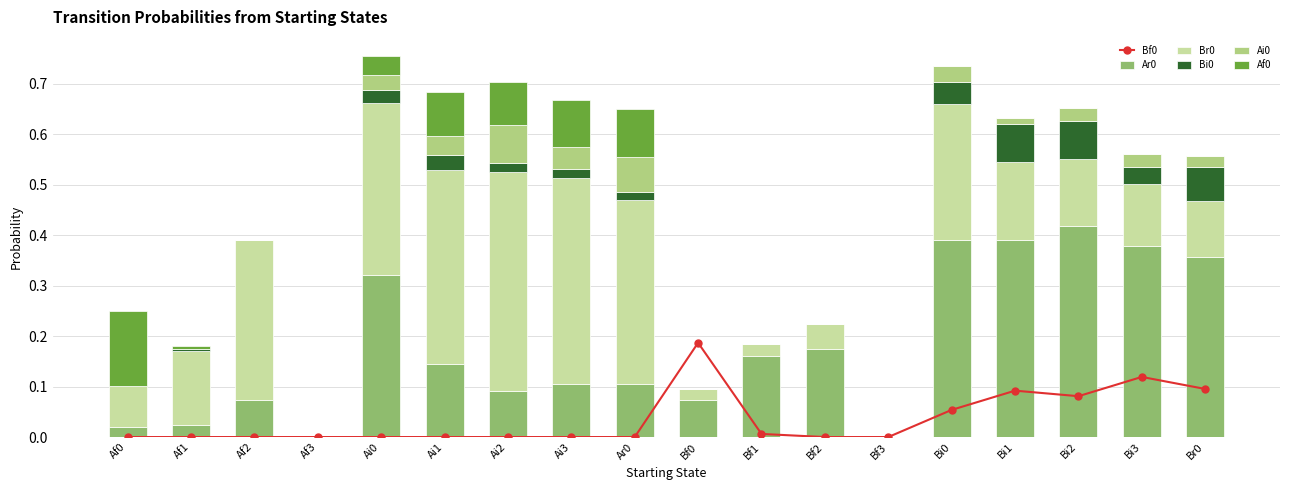

Reading right to left, extract all data points from this chart.

Bf0: Br0=0.1	Bi3=0.1	Bi2=0.1	Bi1=0.1	Bi0=0.1	Bf3=0.0	Bf2=0.0	Bf1=0.0	Bf0=0.2	Ar0=0.0	Ai3=0.0	Ai2=0.0	Ai1=0.0	Ai0=0.0	Af3=0.0	Af2=0.0	Af1=0.0	Af0=0.0
Ar0: Br0=0.4	Bi3=0.4	Bi2=0.4	Bi1=0.4	Bi0=0.4	Bf3=0.0	Bf2=0.2	Bf1=0.2	Bf0=0.1	Ar0=0.1	Ai3=0.1	Ai2=0.1	Ai1=0.1	Ai0=0.3	Af3=0.0	Af2=0.1	Af1=0.0	Af0=0.0
Br0: Br0=0.1	Bi3=0.1	Bi2=0.1	Bi1=0.2	Bi0=0.3	Bf3=0.0	Bf2=0.1	Bf1=0.0	Bf0=0.0	Ar0=0.4	Ai3=0.4	Ai2=0.4	Ai1=0.4	Ai0=0.3	Af3=0.0	Af2=0.3	Af1=0.1	Af0=0.1
Bi0: Br0=0.1	Bi3=0.0	Bi2=0.1	Bi1=0.1	Bi0=0.0	Bf3=0.0	Bf2=0.0	Bf1=0.0	Bf0=0.0	Ar0=0.0	Ai3=0.0	Ai2=0.0	Ai1=0.0	Ai0=0.0	Af3=0.0	Af2=0.0	Af1=0.0	Af0=0.0
Ai0: Br0=0.0	Bi3=0.0	Bi2=0.0	Bi1=0.0	Bi0=0.0	Bf3=0.0	Bf2=0.0	Bf1=0.0	Bf0=0.0	Ar0=0.1	Ai3=0.0	Ai2=0.1	Ai1=0.0	Ai0=0.0	Af3=0.0	Af2=0.0	Af1=0.0	Af0=0.0
Af0: Br0=0.0	Bi3=0.0	Bi2=0.0	Bi1=0.0	Bi0=0.0	Bf3=0.0	Bf2=0.0	Bf1=0.0	Bf0=0.0	Ar0=0.1	Ai3=0.1	Ai2=0.1	Ai1=0.1	Ai0=0.0	Af3=0.0	Af2=0.0	Af1=0.0	Af0=0.1